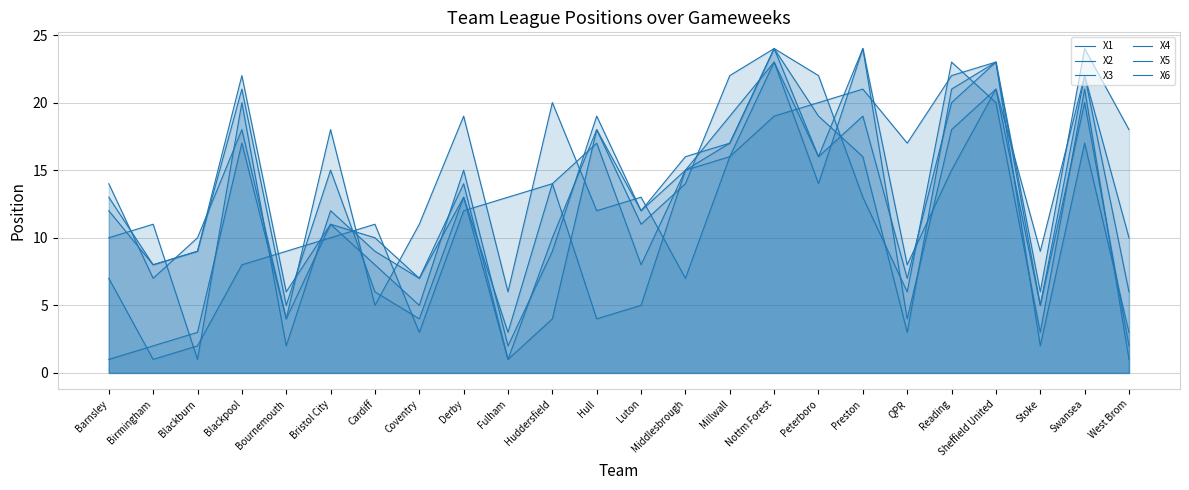

How many lines are shown in the chart?

6